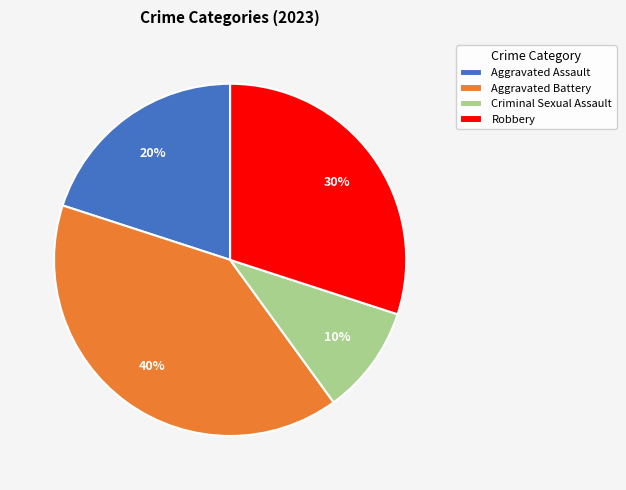

The Criminal Sexual Assault slice represents 10% of the pie. True or false?

True